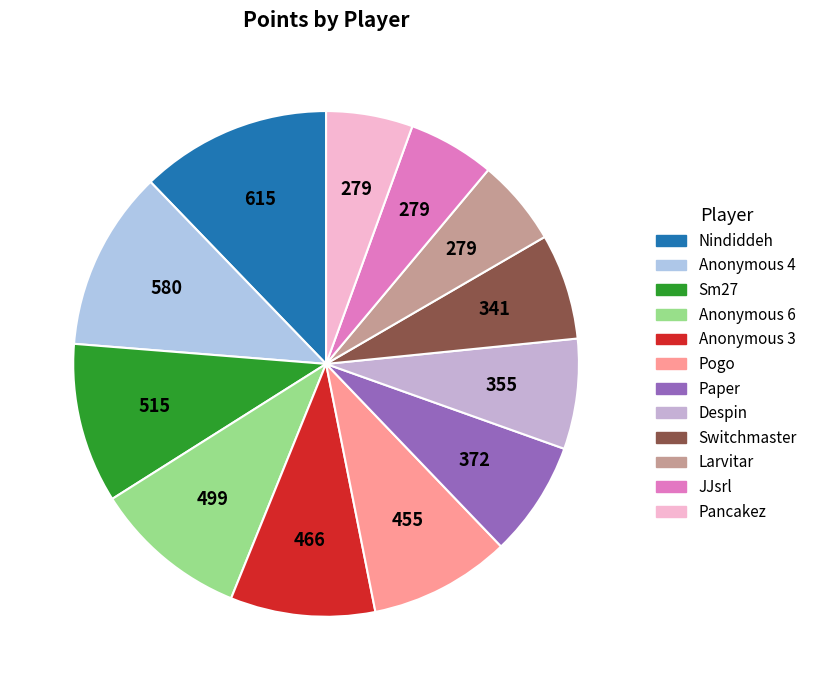

The Anonymous 6 slice represents 3% of the pie. True or false?

False